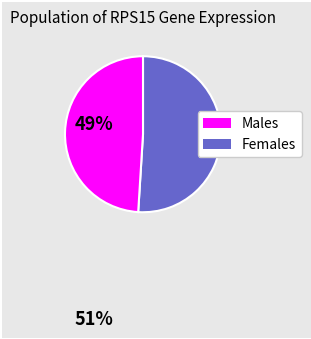

Count the number of slices in the pie.

2